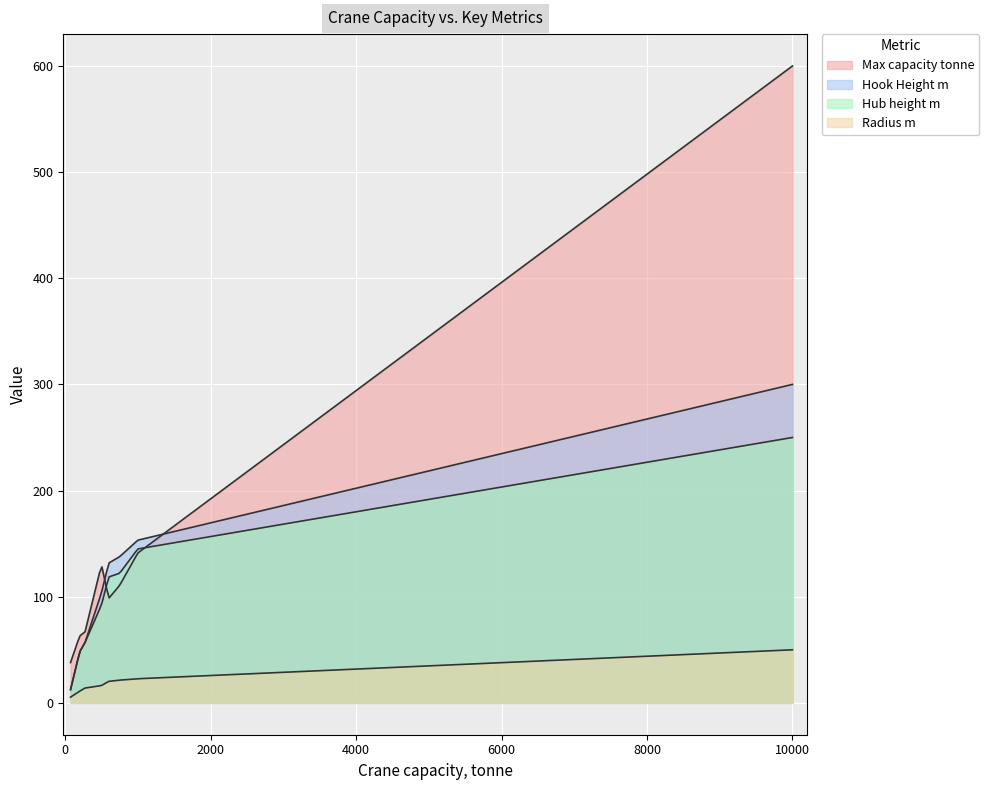

Which series has the largest total across all categories?

Max capacity tonne